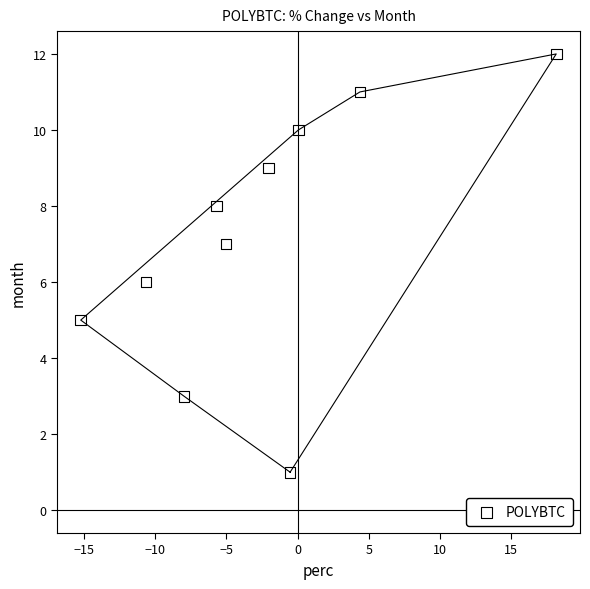

What is the range of Y values (max minus min)?

11